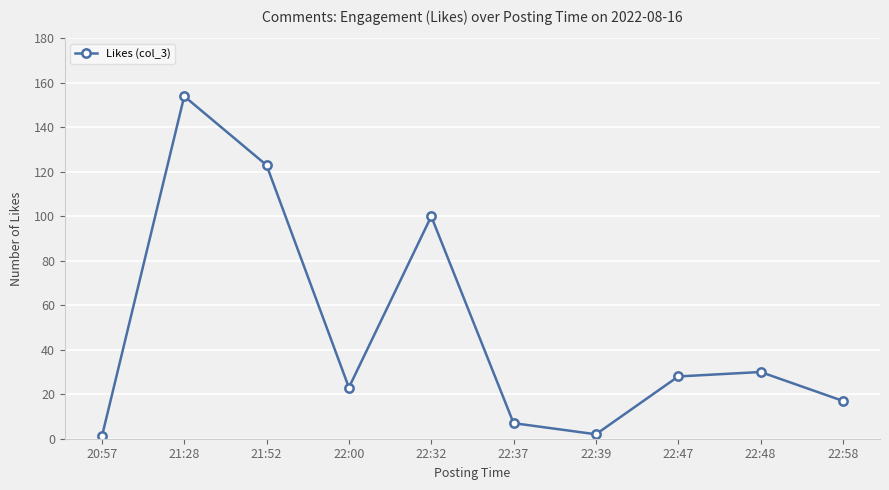

What is the sum of the values at 22:00 and 22:37?

30